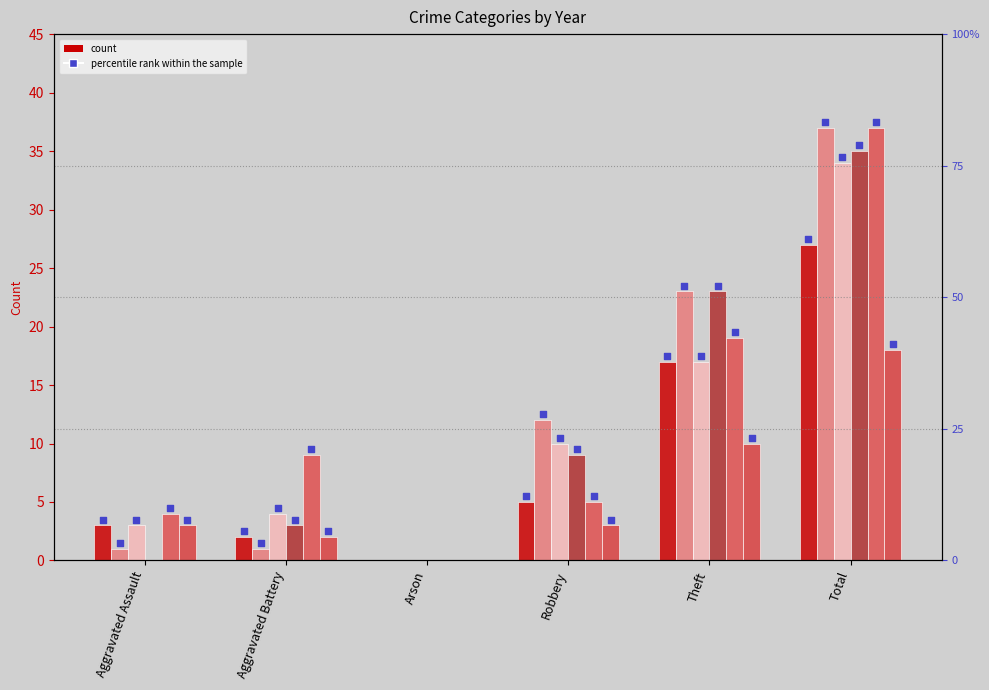

Is the value of 2020 at Theft greater than the value of 2016 at Aggravated Battery?

Yes